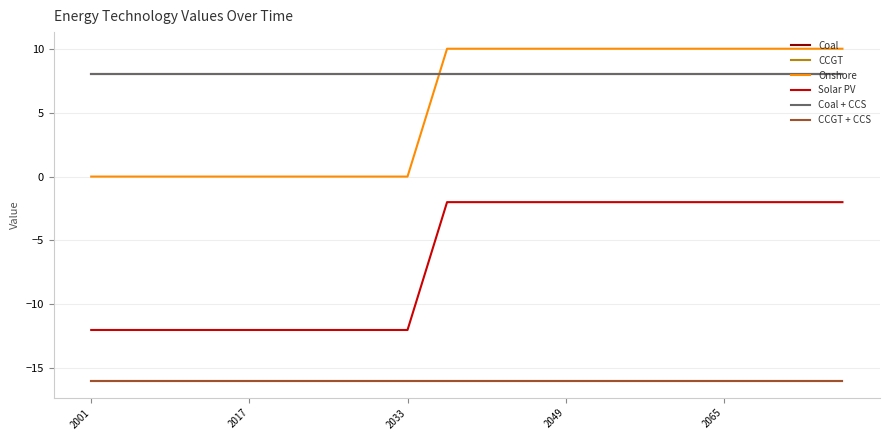

Rank the series by their maximum value, from highest to lowest.

Onshore, Coal, Coal + CCS, Solar PV, CCGT, CCGT + CCS